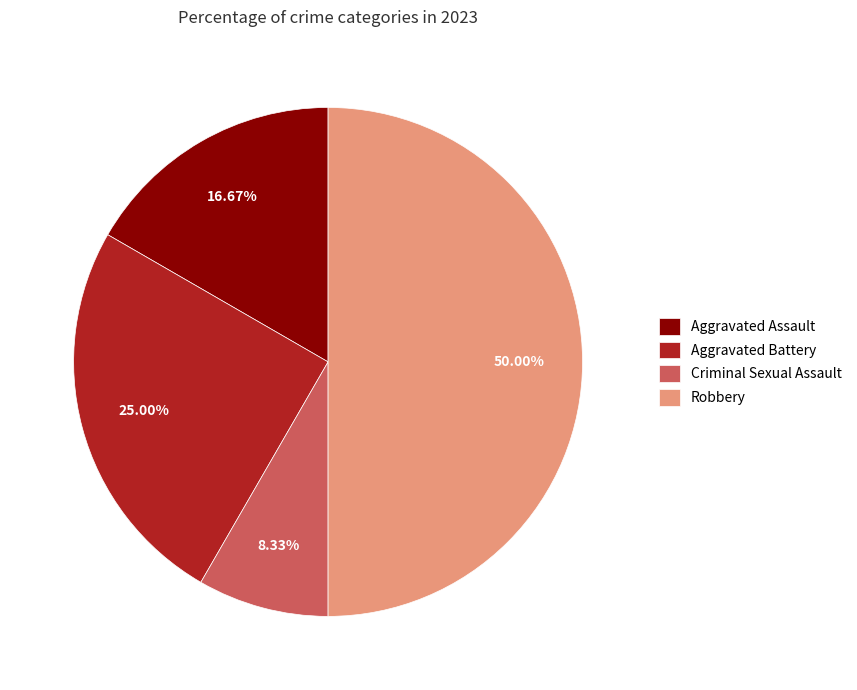

Combined, do Robbery and Aggravated Battery account for over 50%?

Yes